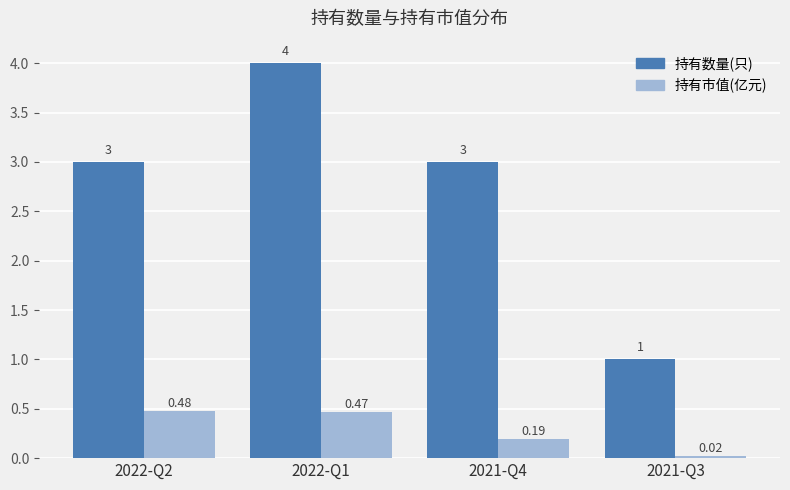

What is the difference between the maximum and minimum values in the 持有数量(只) series?

3.0